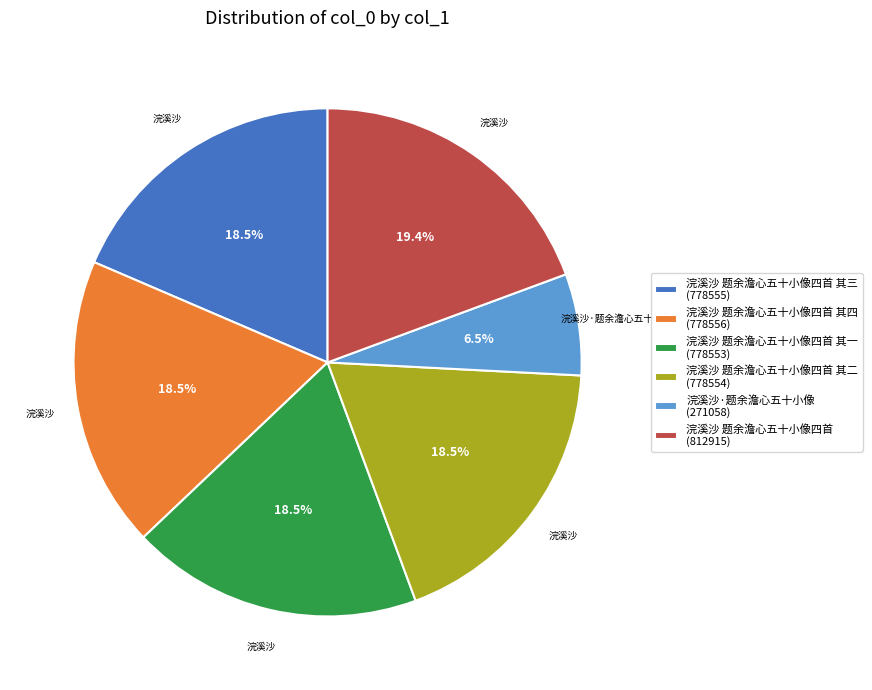

Does any single category account for the majority?

No